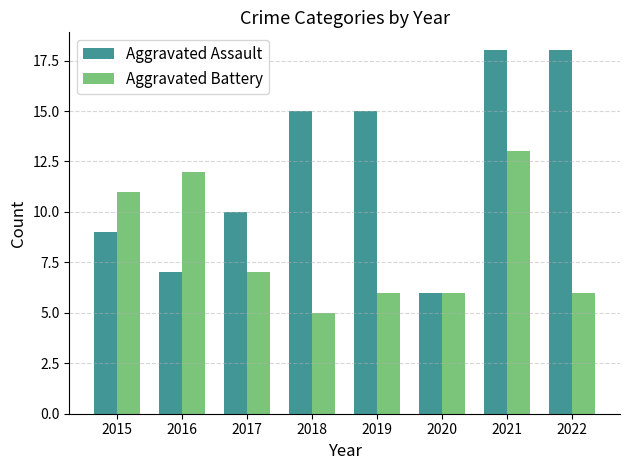

At 2018, list the series in order from smallest to largest.

Aggravated Battery, Aggravated Assault